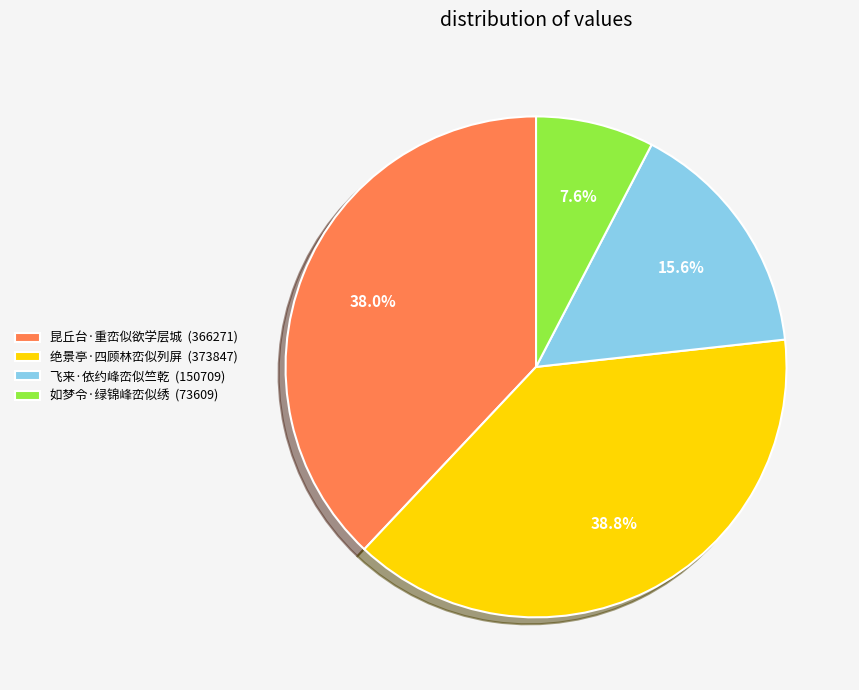

Which category has the smallest portion of the pie?

如梦令·绿锦峰峦似绣